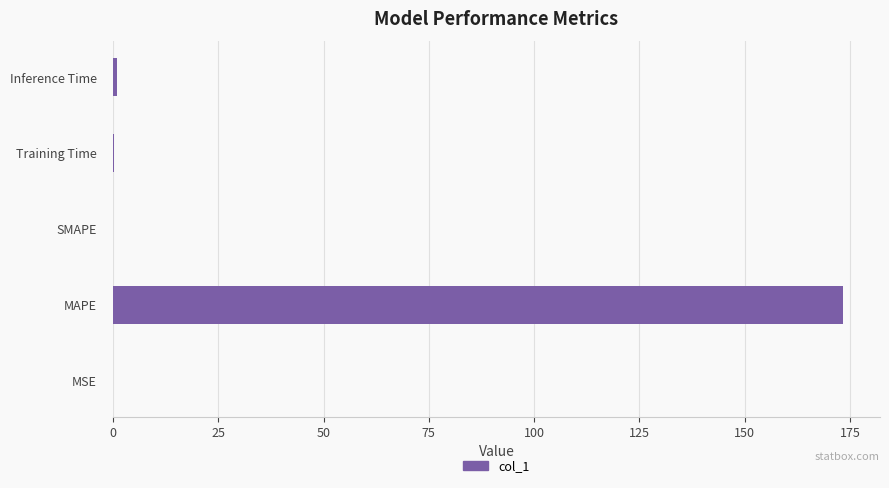

The value at MAPE is 249.5. True or false?

False